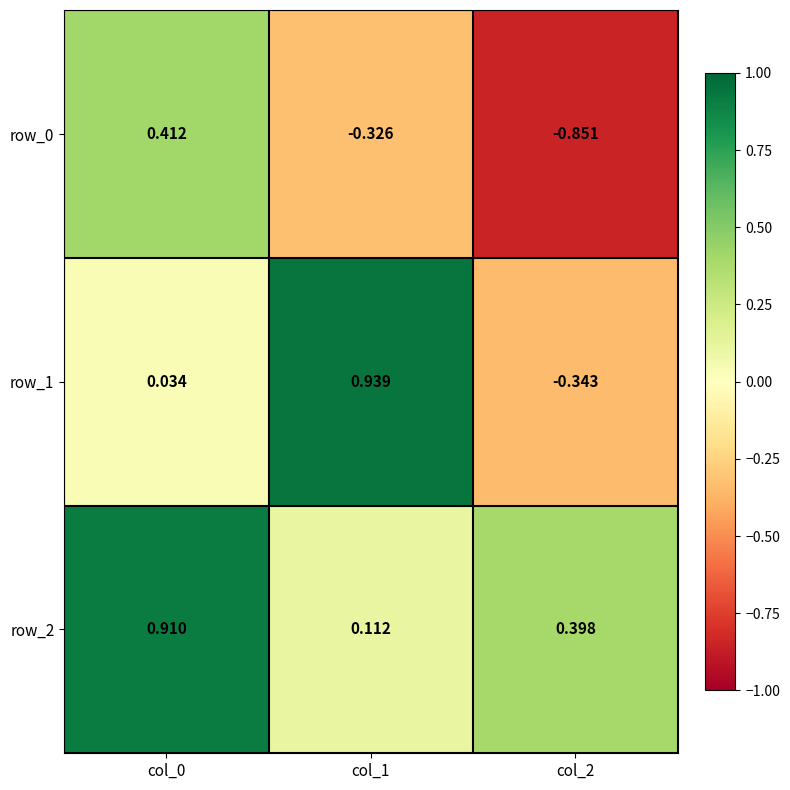

Is it true that row_0 equals 0.4 at col_0?

True